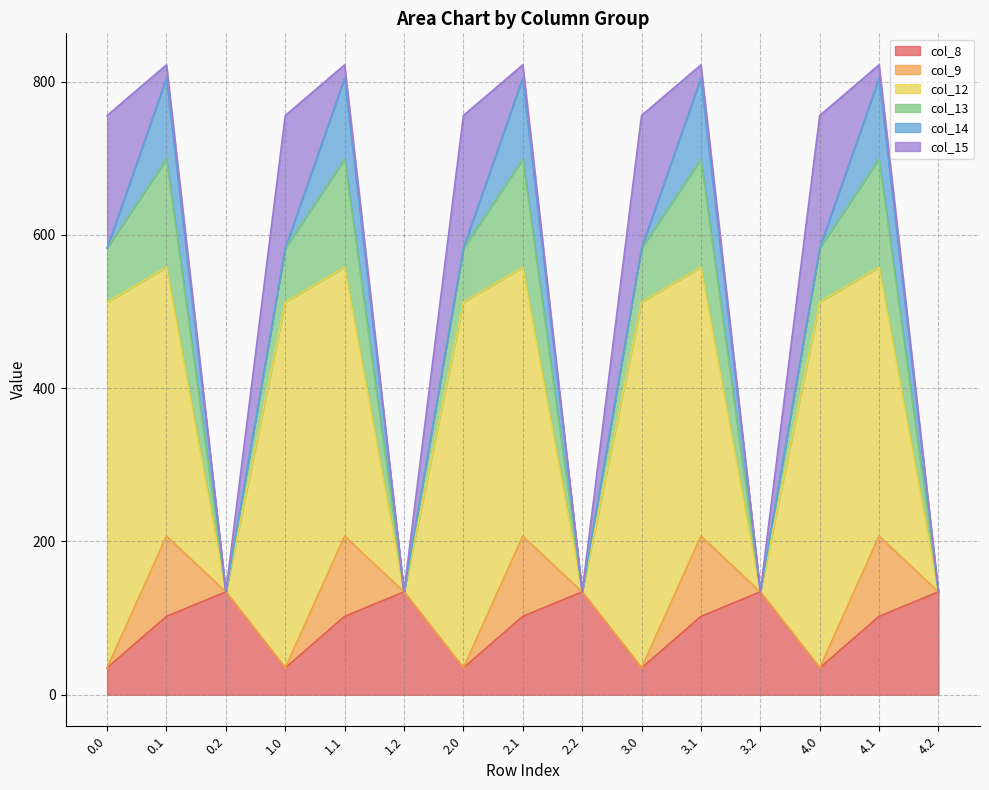

Reading right to left, what are all the values shown in this chart?

col_8: 134.2	102.3	35.0	134.2	102.3	35.0	134.2	102.3	35.0	134.2	102.3	35.0	134.2	102.3	35.0
col_9: 0.0	104.8	0.0	0.0	104.8	0.0	0.0	104.8	0.0	0.0	104.8	0.0	0.0	104.8	0.0
col_12: 0.0	350.8	477.2	0.0	350.8	477.2	0.0	350.8	477.2	0.0	350.8	477.2	0.0	350.8	477.2
col_13: 0.0	141.2	70.2	0.0	141.2	70.2	0.0	141.2	70.2	0.0	141.2	70.2	0.0	141.2	70.2
col_14: 0.0	105.5	0.3	0.0	105.5	0.3	0.0	105.5	0.3	0.0	105.5	0.3	0.0	105.5	0.3
col_15: 0.0	17.3	172.8	0.0	17.3	172.8	0.0	17.3	172.8	0.0	17.3	172.8	0.0	17.3	172.8